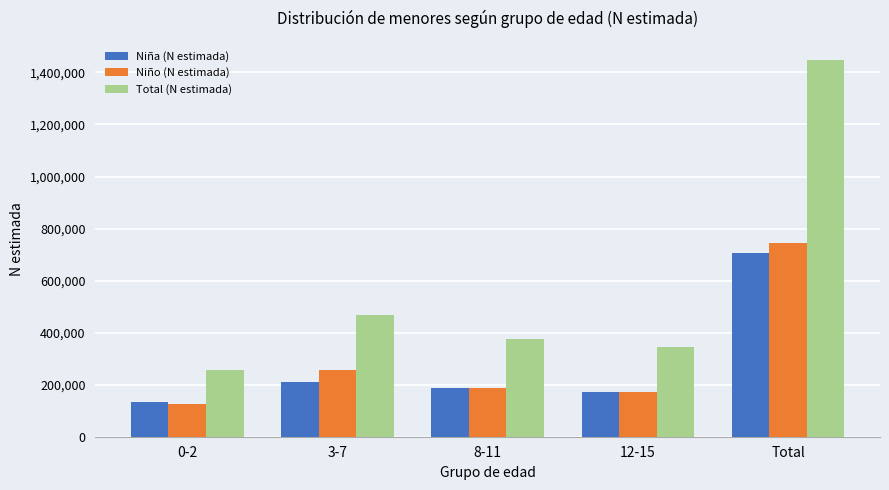

What is the difference between the second highest and second lowest values in the Niña (N estimada) series?

37216